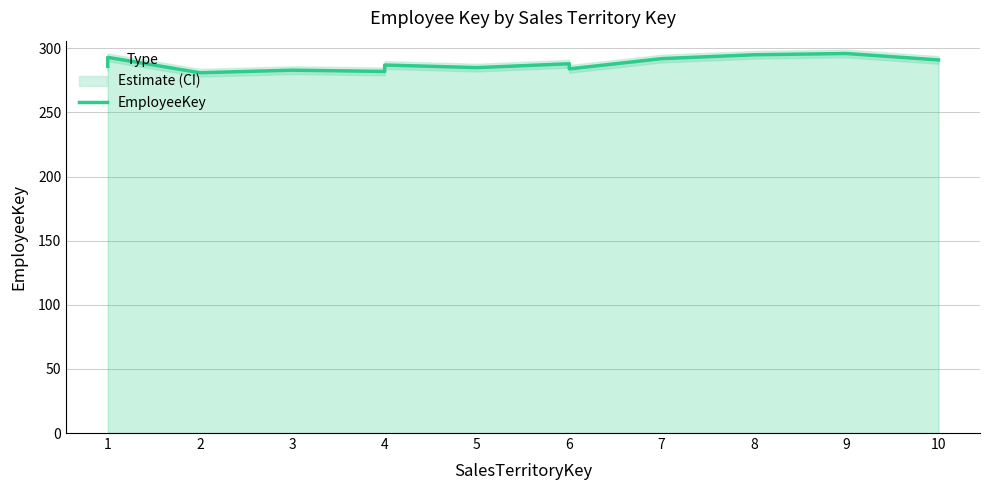

What is the sum of all values?

4032